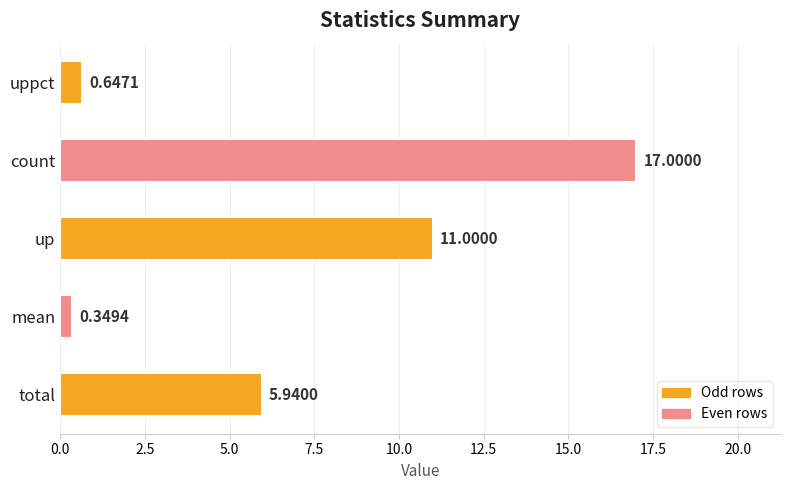

At which category does the chart reach its minimum across all series?

mean